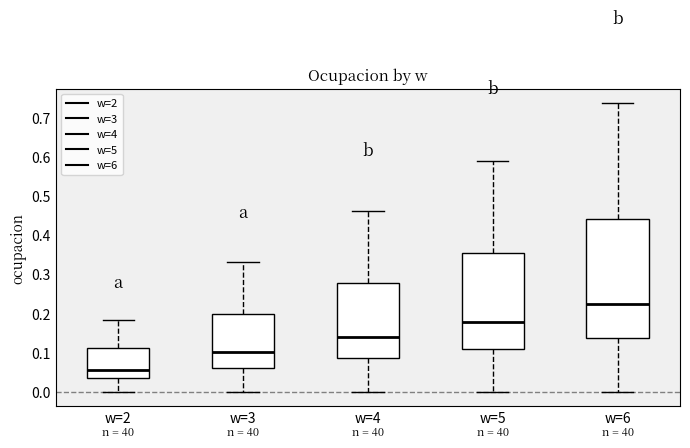

Reading left to right, transcribe this box plot: for each box, give where its median line is, the range the box spans, and where its two whiskers end, as read against the y-axis. The values are not printed on the chart, so give them approximately, as read against the axis.

w=2: median 0.06, box 0.03 to 0.11, whiskers 0.00 to 0.18
w=3: median 0.10, box 0.06 to 0.20, whiskers 0.00 to 0.33
w=4: median 0.14, box 0.09 to 0.28, whiskers 0.00 to 0.46
w=5: median 0.18, box 0.11 to 0.35, whiskers 0.00 to 0.59
w=6: median 0.22, box 0.14 to 0.44, whiskers 0.00 to 0.74